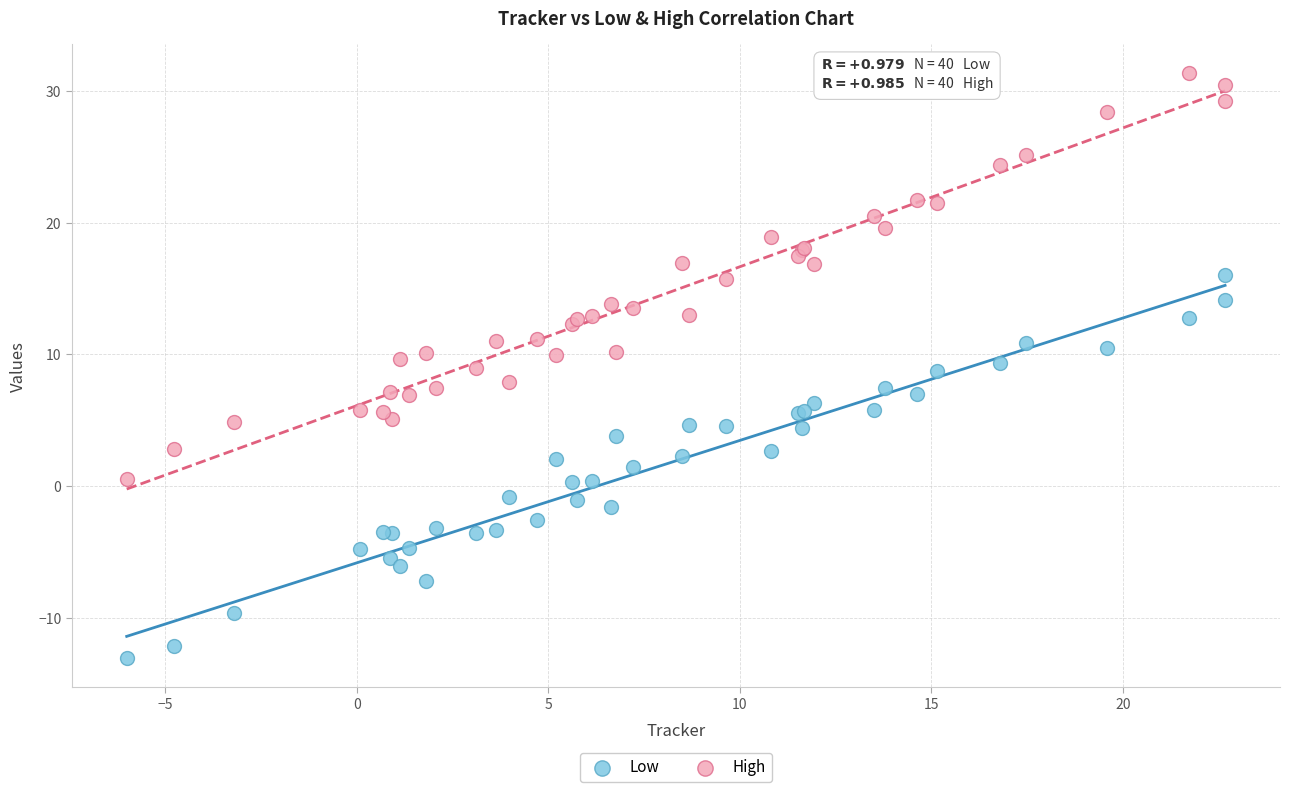

Which series contains the highest Y value?

High